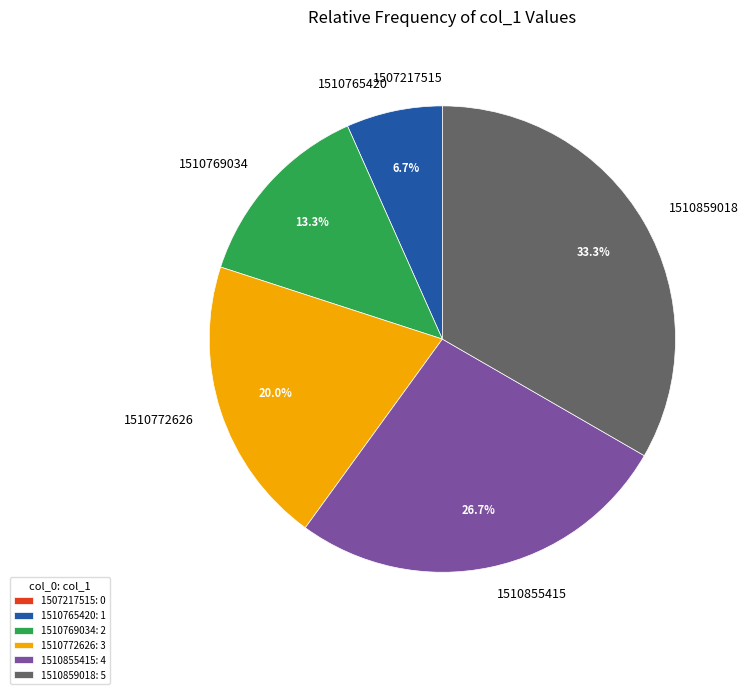

Which category has the biggest portion of the pie?

1510859018